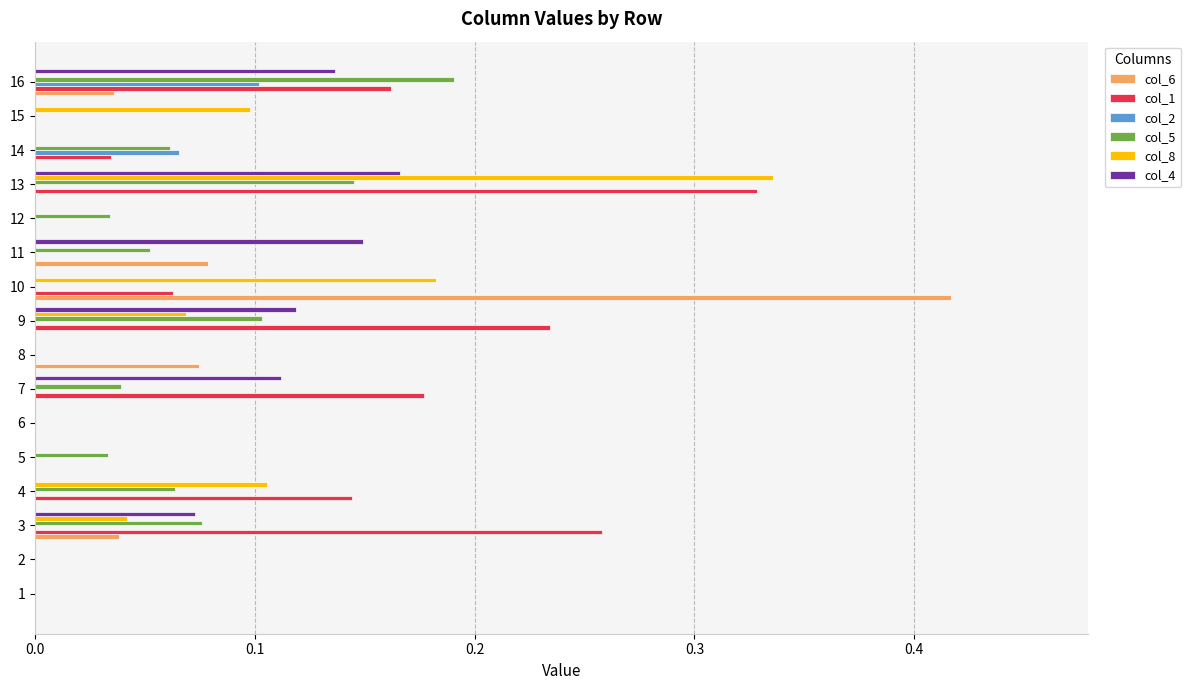

At which label does col_2 reach its peak?

16